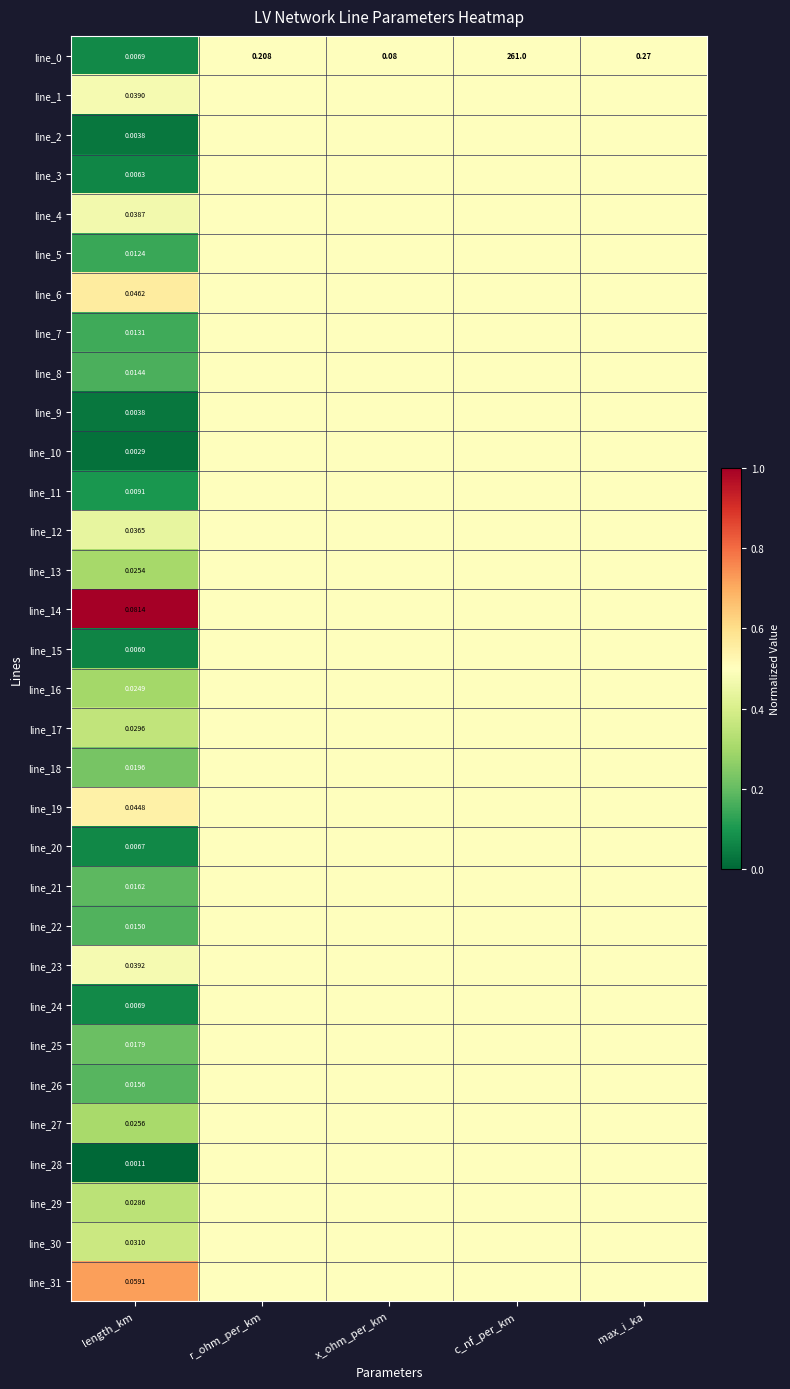

What is the maximum value for line_28?

0.5